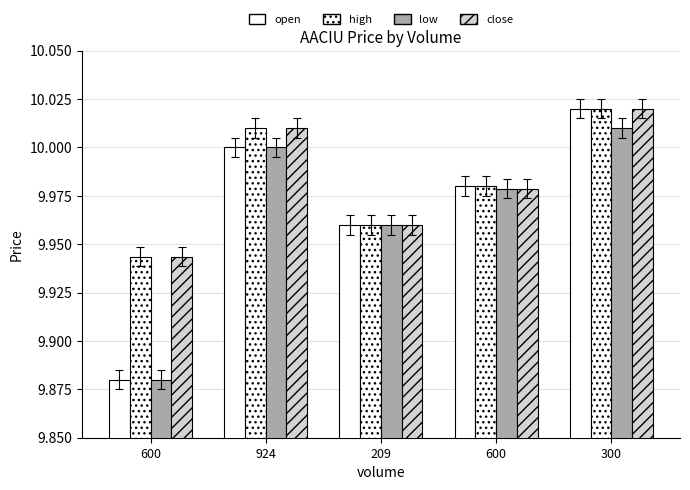

List the series in order of their peak value, lowest first.

low, open, high, close